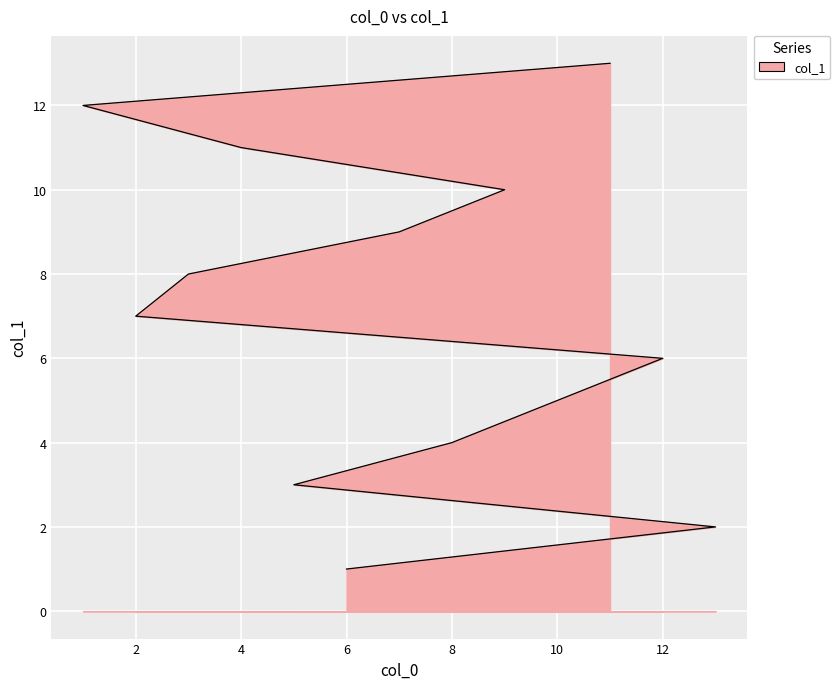

What is the difference between the maximum and second lowest values?

11